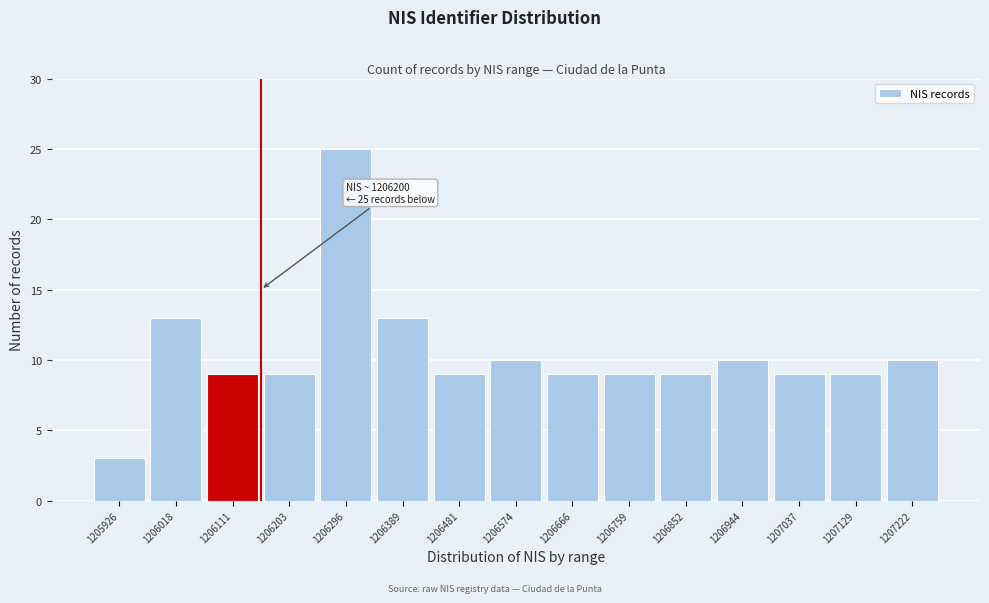

Reading left to right, transcribe all the data shown in this chart.

3	13	9	9	25	13	9	10	9	9	9	10	9	9	10